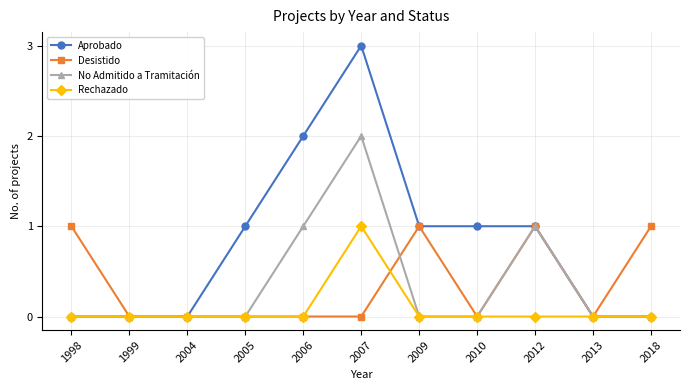

What is the maximum value shown in the chart?

3